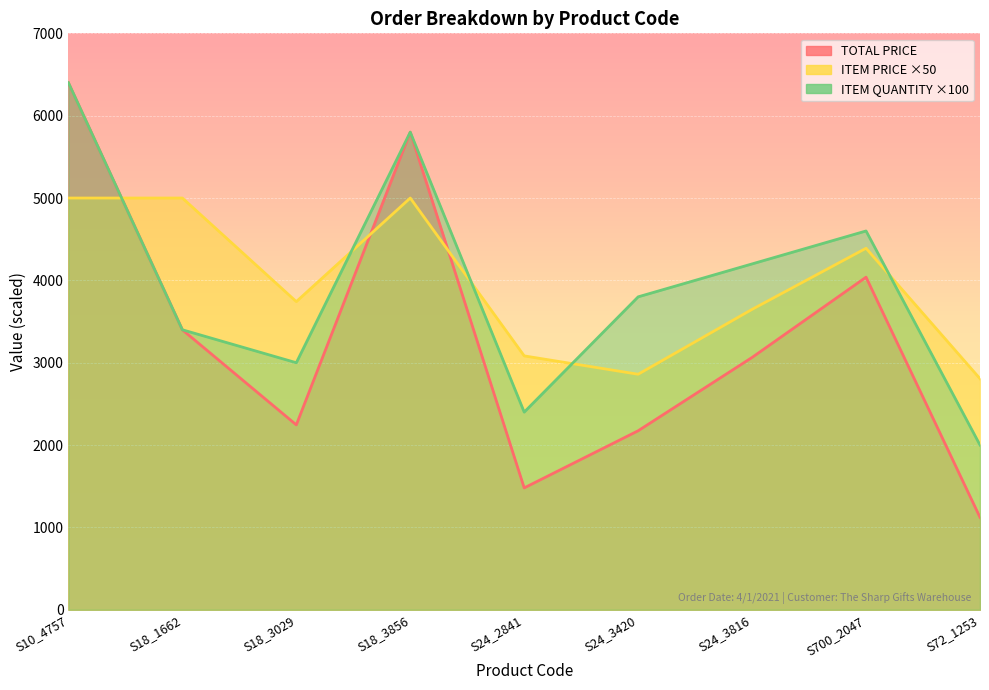

Where is the first local maximum for ITEM PRICE?

S18_3856